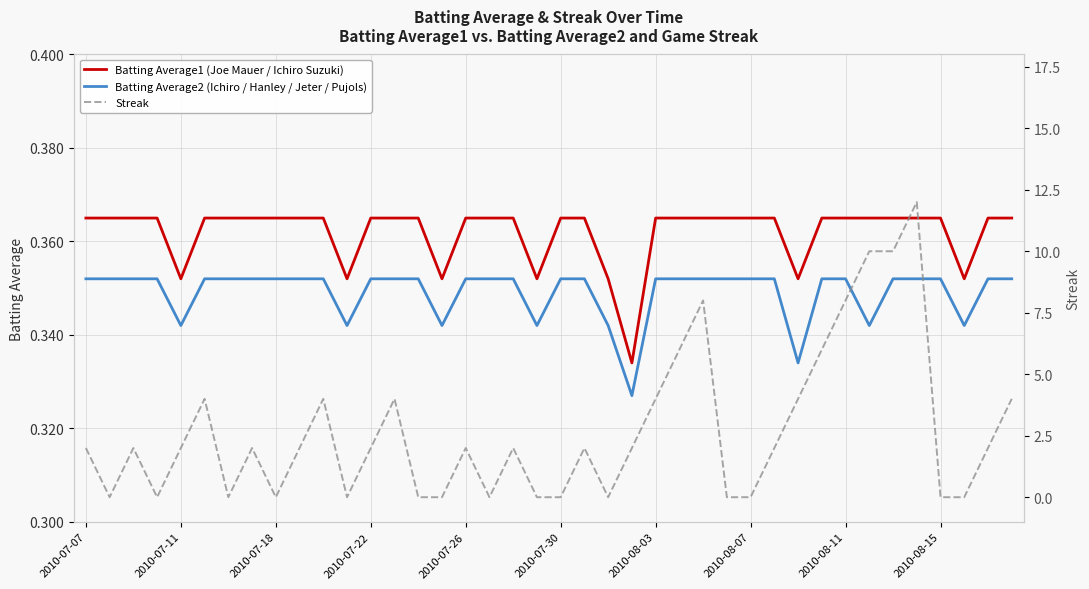

How many Batting Average1 (Joe Mauer / Ichiro Suzuki) values are between 0 and 1?

40